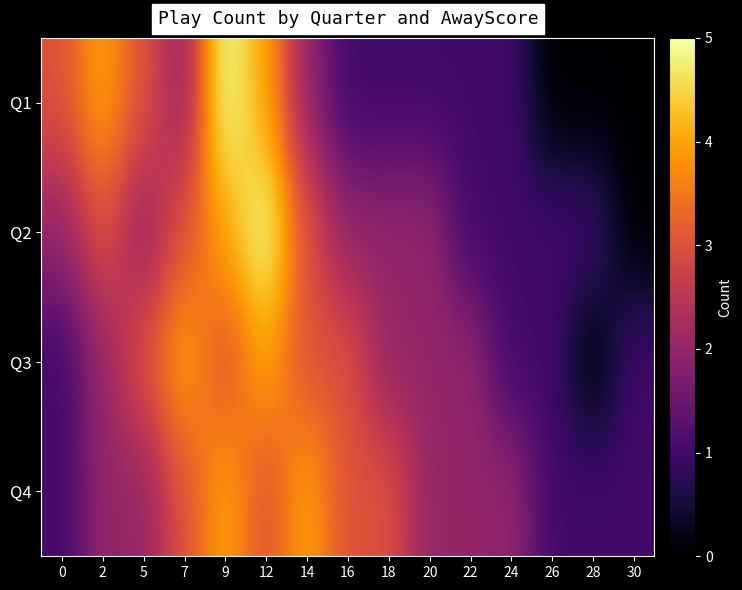

Reading left to right, what are all the values shown in this chart?

Q1: 0=3	2=4	5=3	7=2	9=5	12=4	14=2	16=1	18=1	20=1	22=1	24=1	26=0	28=0	30=0
Q2: 0=2	2=3	5=2	7=3	9=4	12=5	14=3	16=2	18=2	20=2	22=1	24=1	26=1	28=1	30=0
Q3: 0=1	2=2	5=3	7=4	9=3	12=4	14=3	16=3	18=2	20=2	22=2	24=1	26=1	28=0	30=1
Q4: 0=1	2=2	5=2	7=3	9=4	12=3	14=4	16=3	18=3	20=2	22=2	24=2	26=1	28=1	30=1